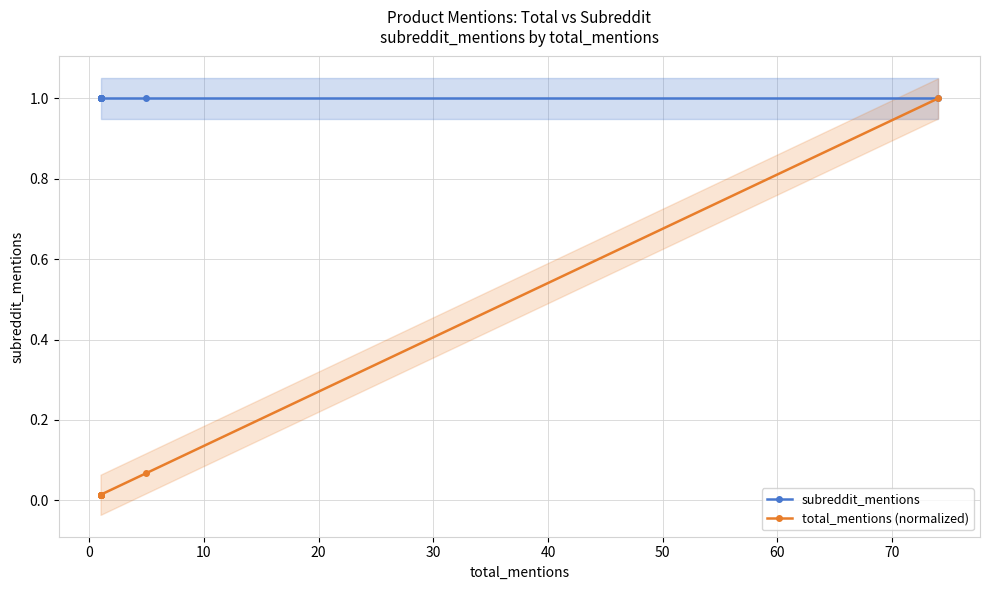

True or false: subreddit_mentions and total_mentions (normalized) cross at least once.

False